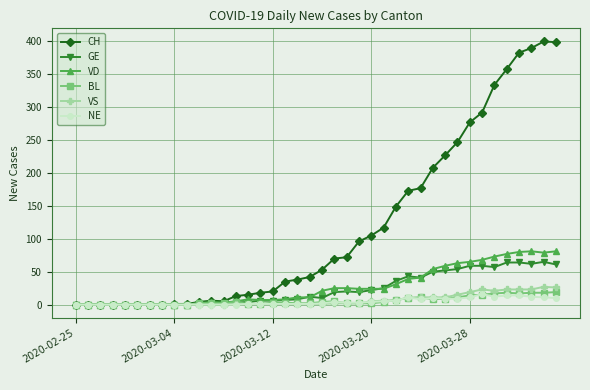

Which series has the widest spread of values?

CH